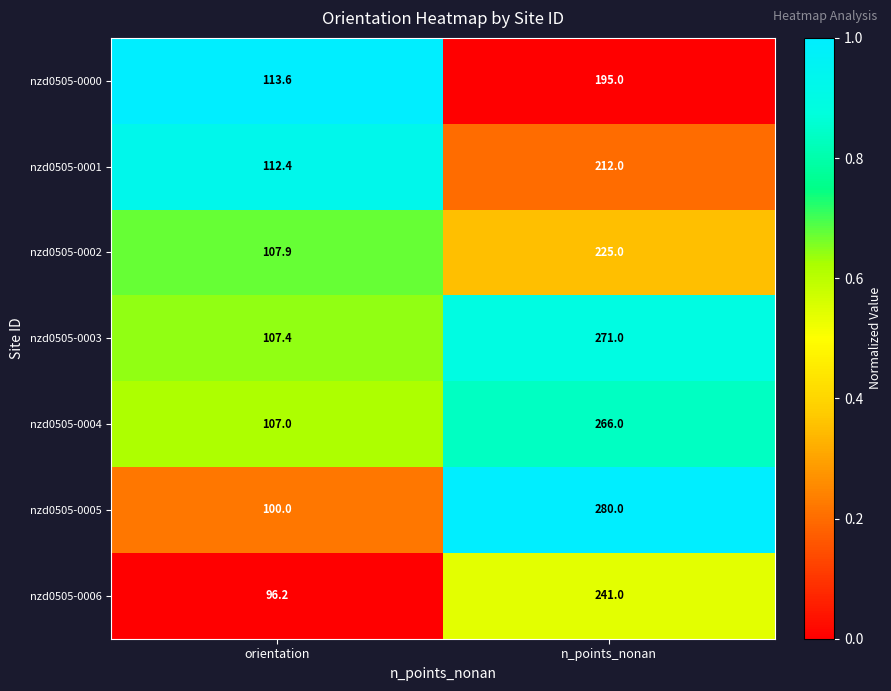

The nzd0505-0005 series shows 280.0 at n_points_nonan. True or false?

True